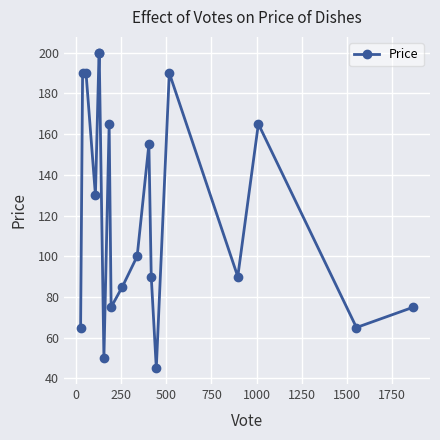

What is the value of the 13th point from the left?

90